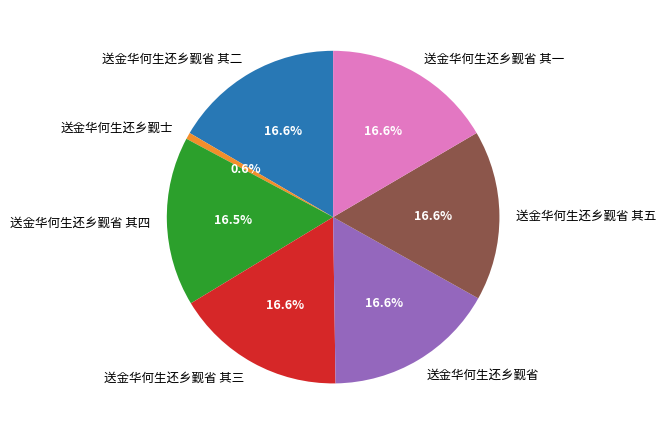

What percentage is the 送金华何生还乡觐士 slice, to the nearest percent?

1%